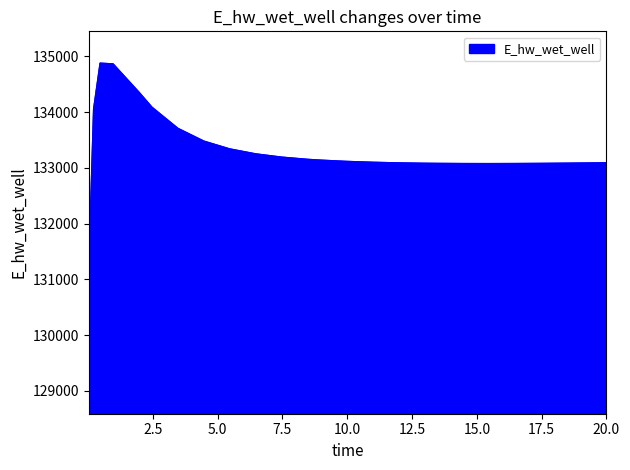

What is the maximum value shown in the chart?

134878.6